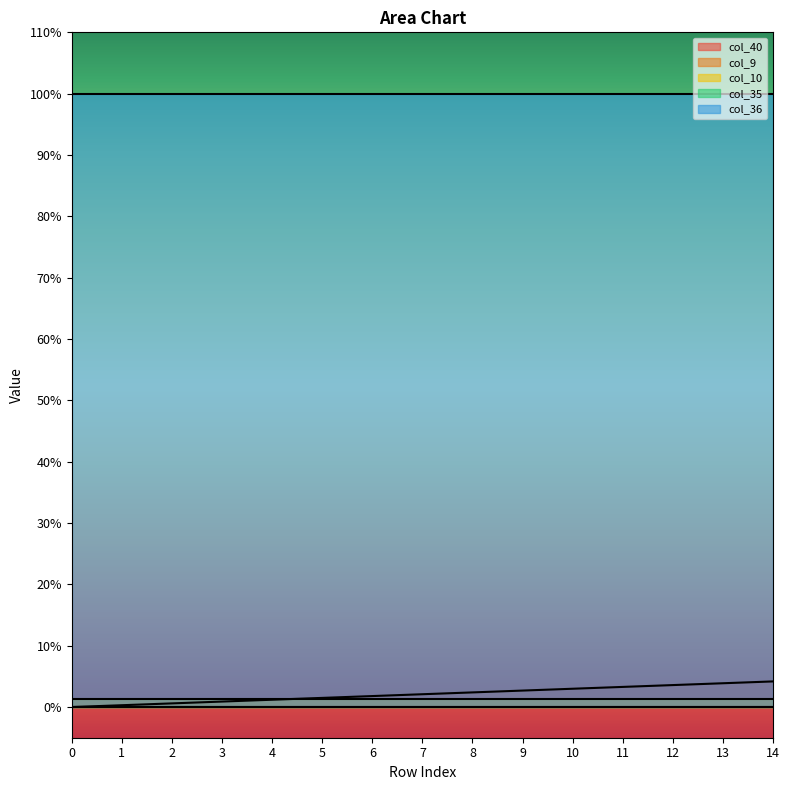

Which series has the largest range (max minus min)?

col_40